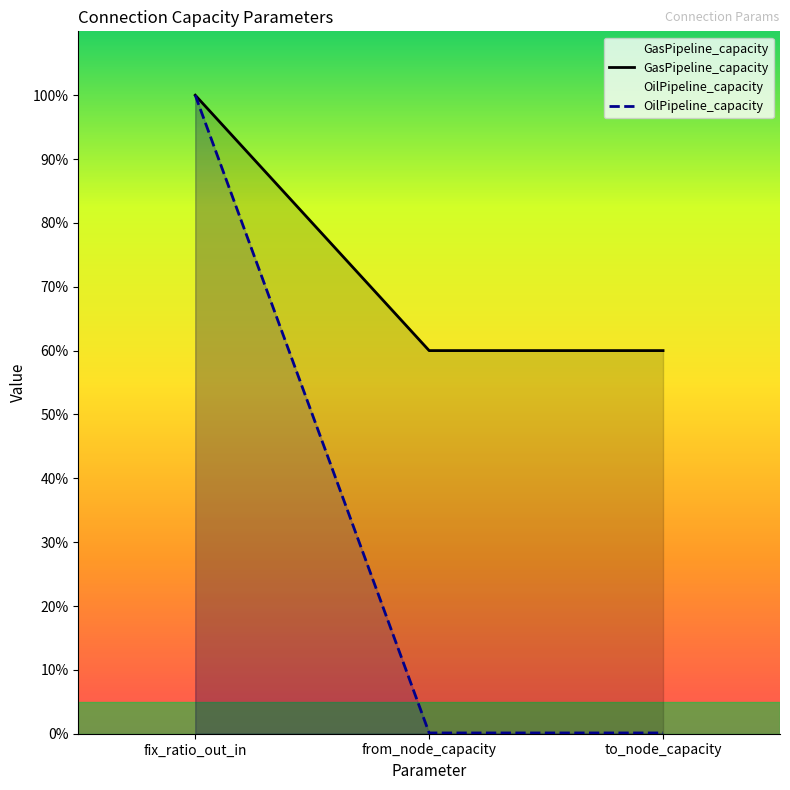

What is the value of the GasPipeline_capacity point at the 1st from the left?

1.0